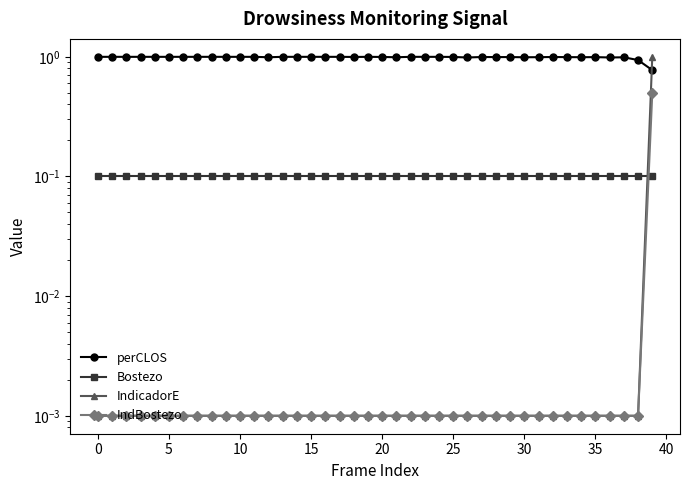

Is it true that perCLOS equals 0.8 at 39?

True